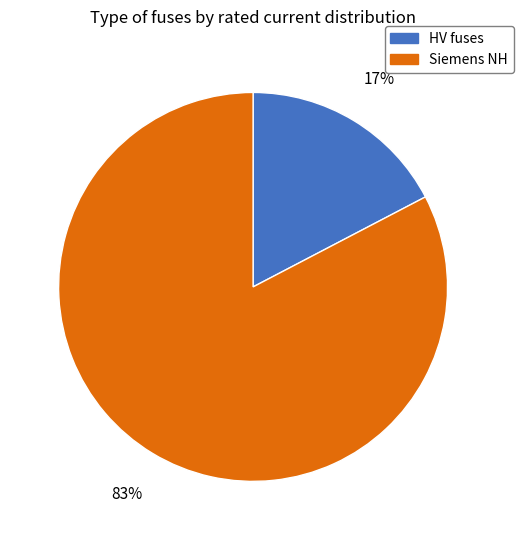

What is the smallest slice in the pie chart?

HV fuses